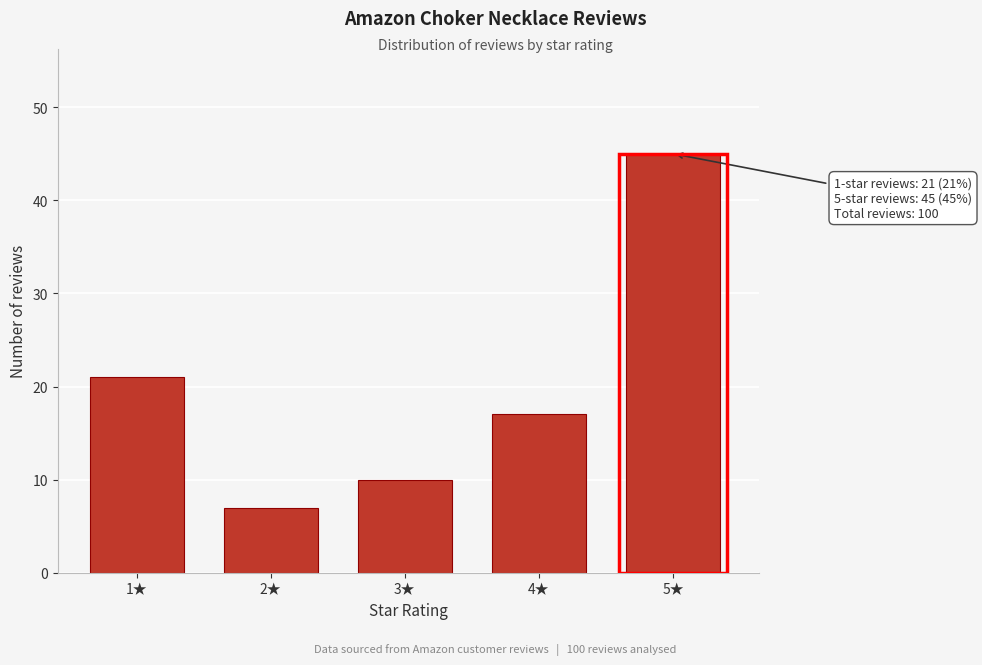

Reading left to right, transcribe all the data shown in this chart.

1★=21	2★=7	3★=10	4★=17	5★=45